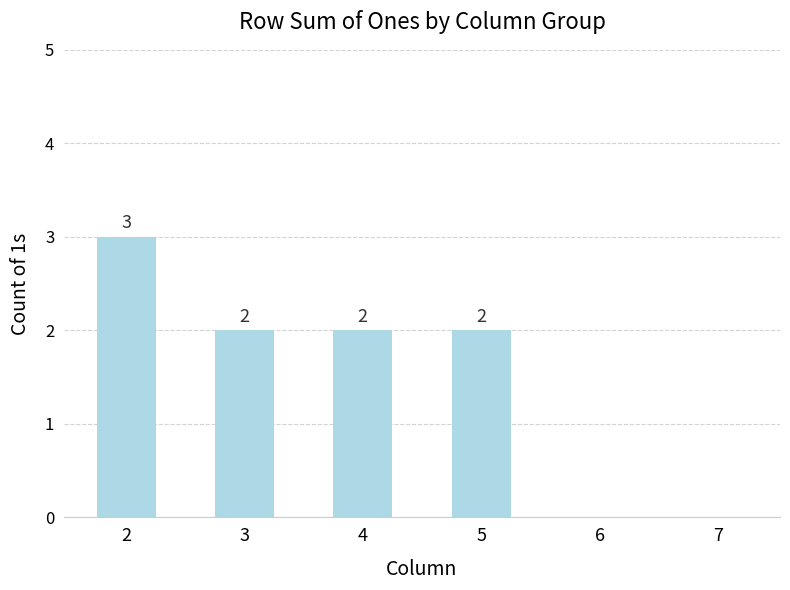

Between 3 and 6, which is larger?

3